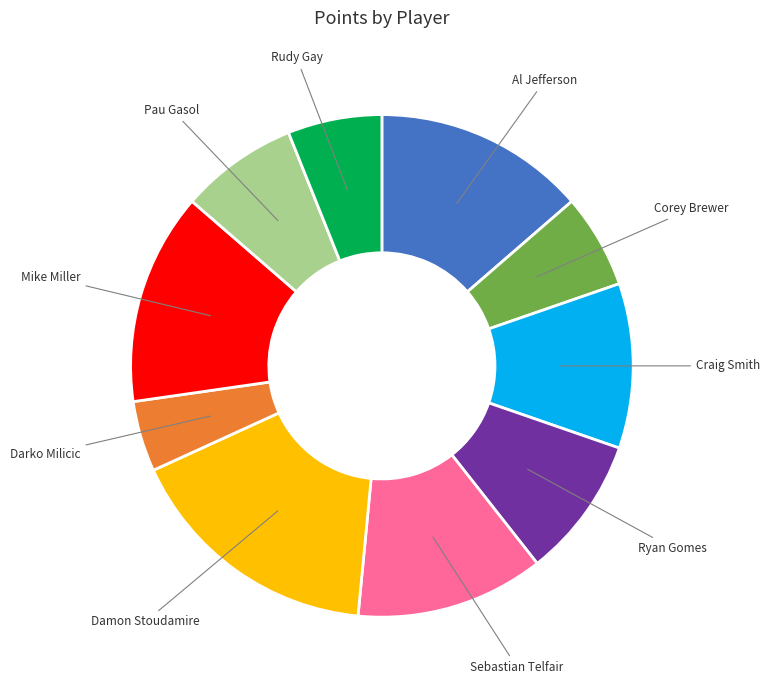

Does Sebastian Telfair represent more than half of the total?

No